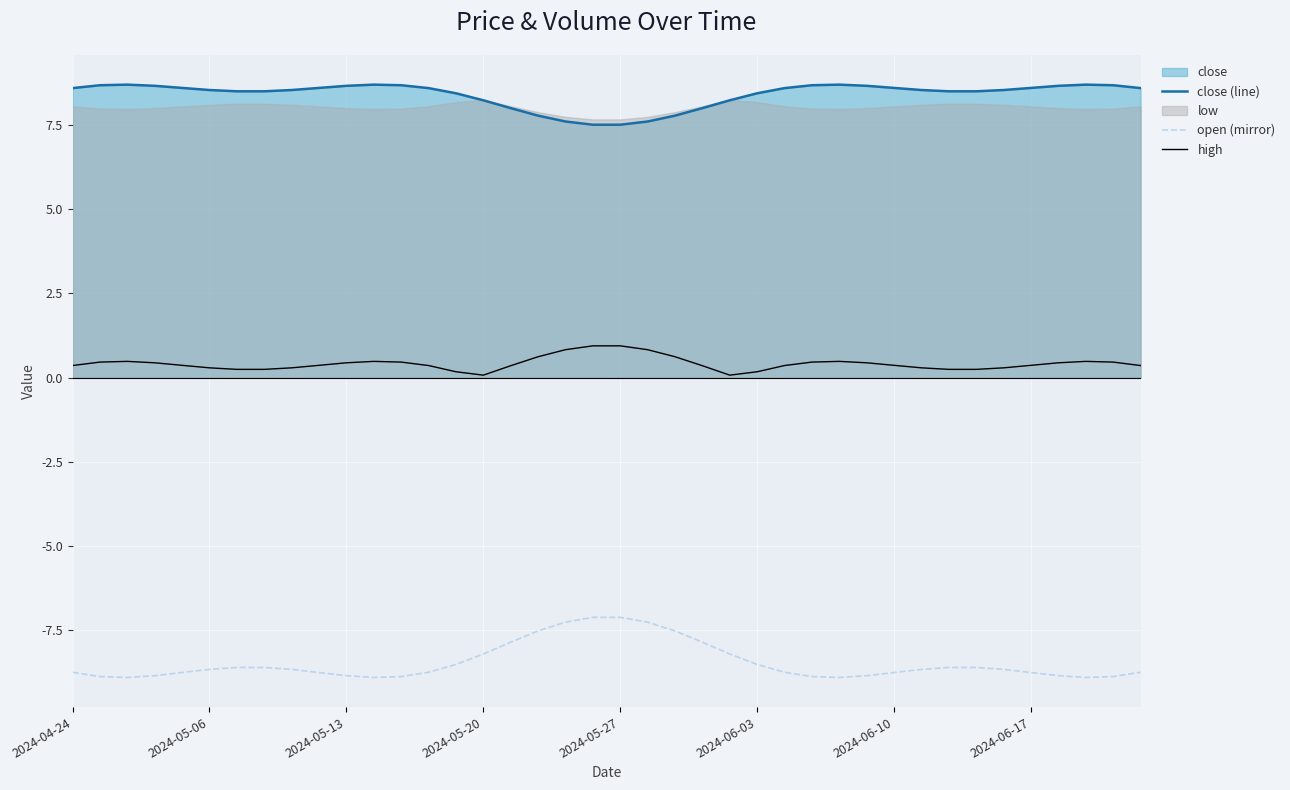

True or false: close (line) has more than 0 points higher than both neighbors.

True